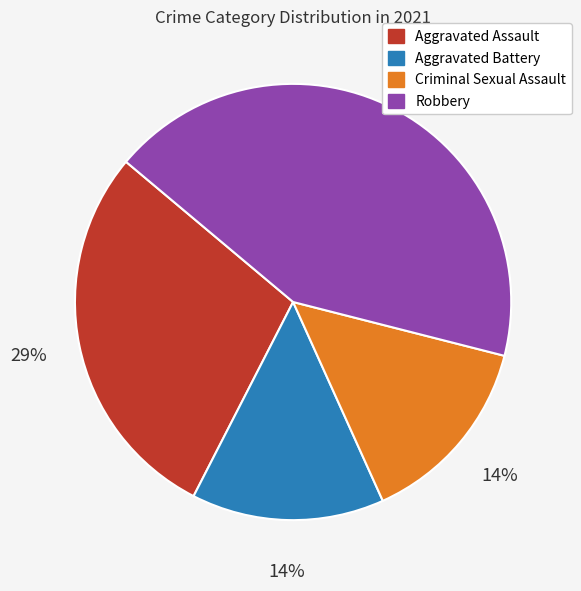

What is the largest slice in the pie chart?

Robbery